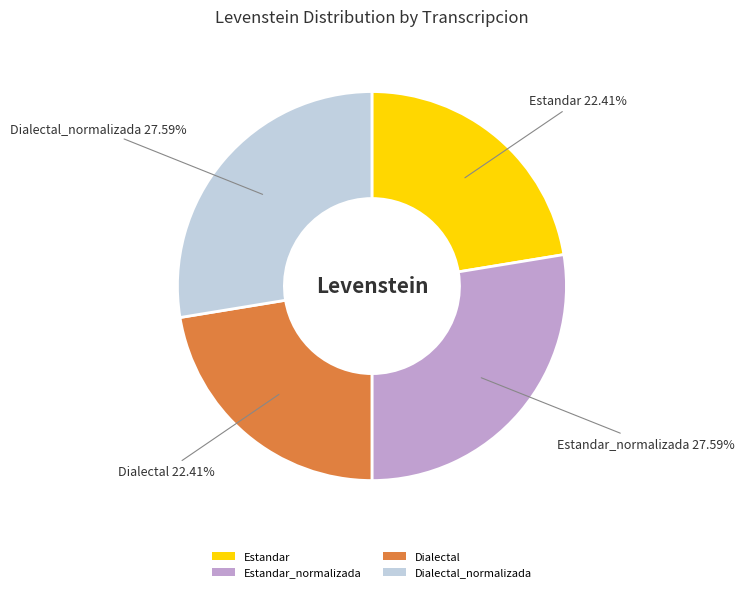

How many segments does this pie chart have?

4